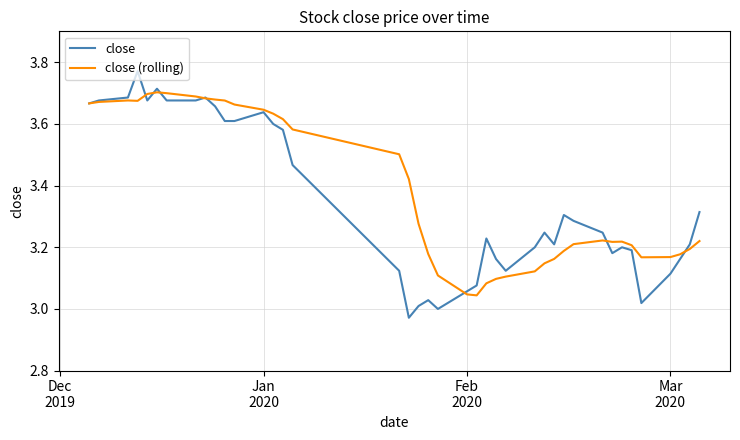

Which series has the largest range (max minus min)?

close